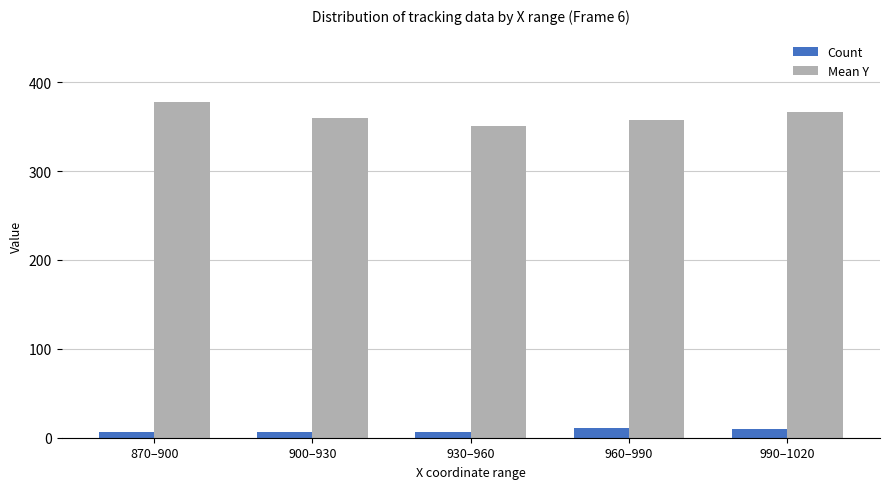

What are all the series names shown in the legend?

Count, Mean Y